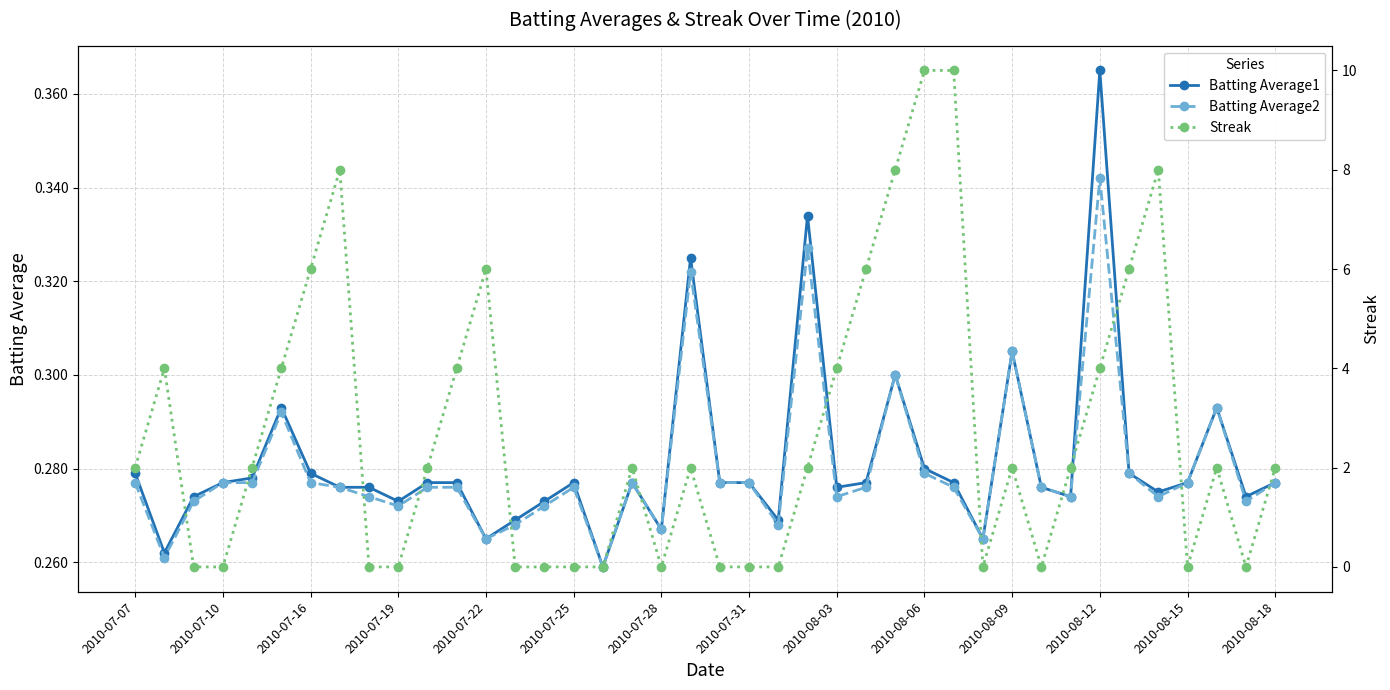

True or false: Batting Average1 has more than 1 points higher than both neighbors.

True